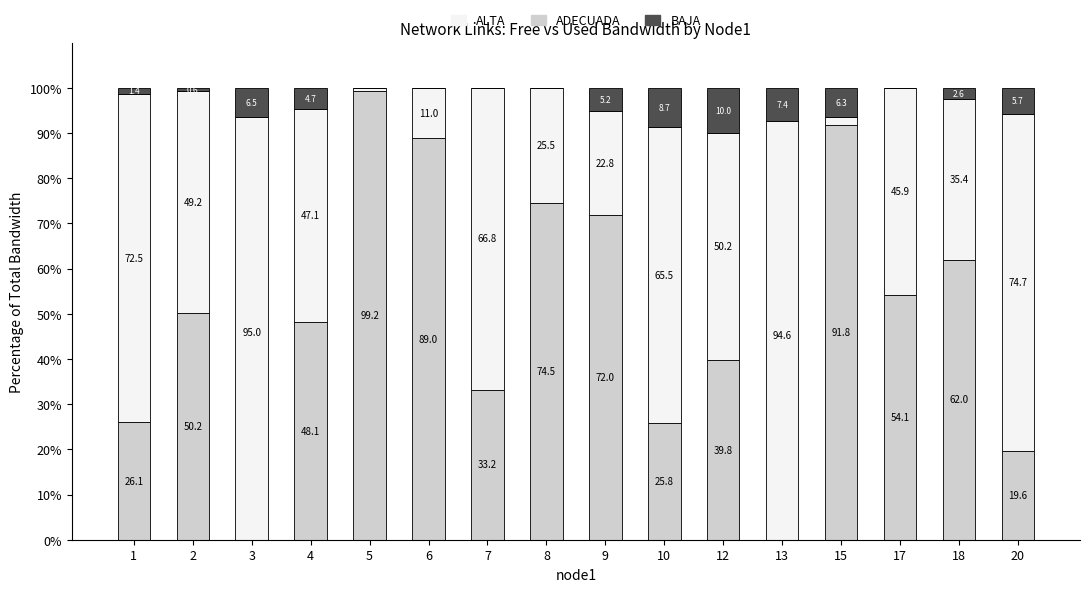

How many bars are there in total?

48